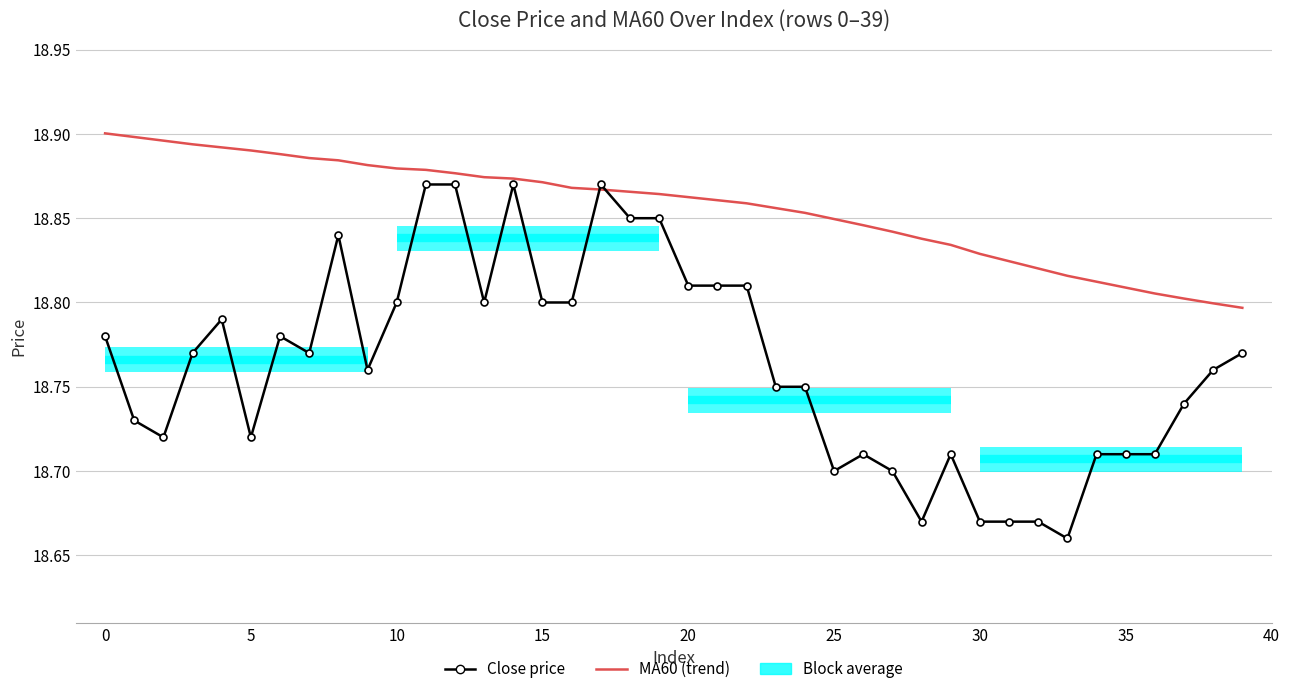

After their last crossing, which series has the higher values: Close price or MA60 (trend)?

MA60 (trend)